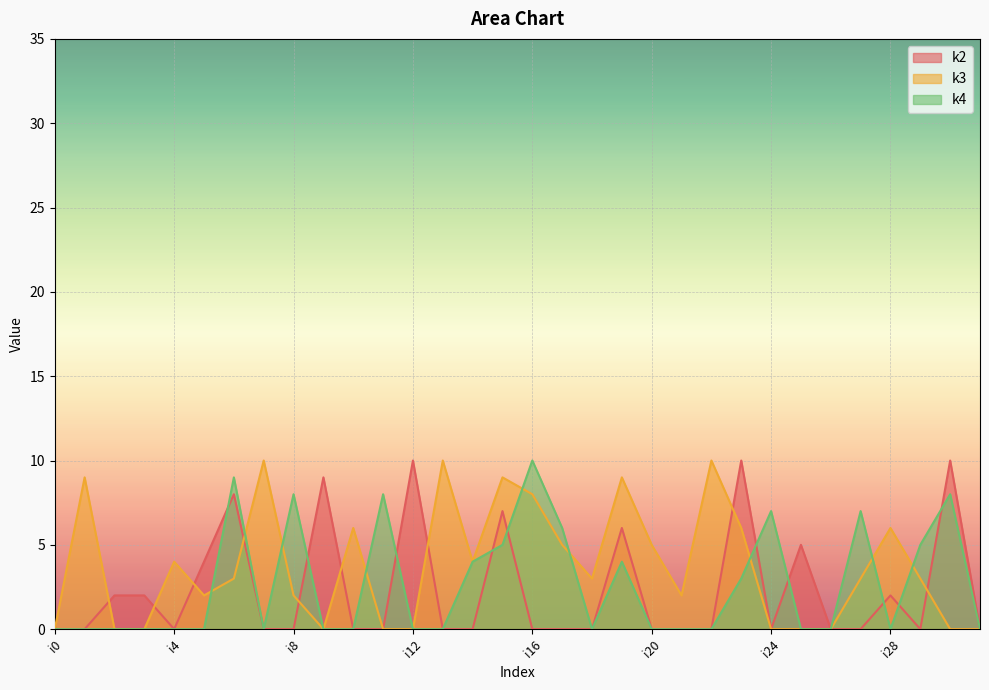

The value of k4 at i26 is 0. True or false?

True